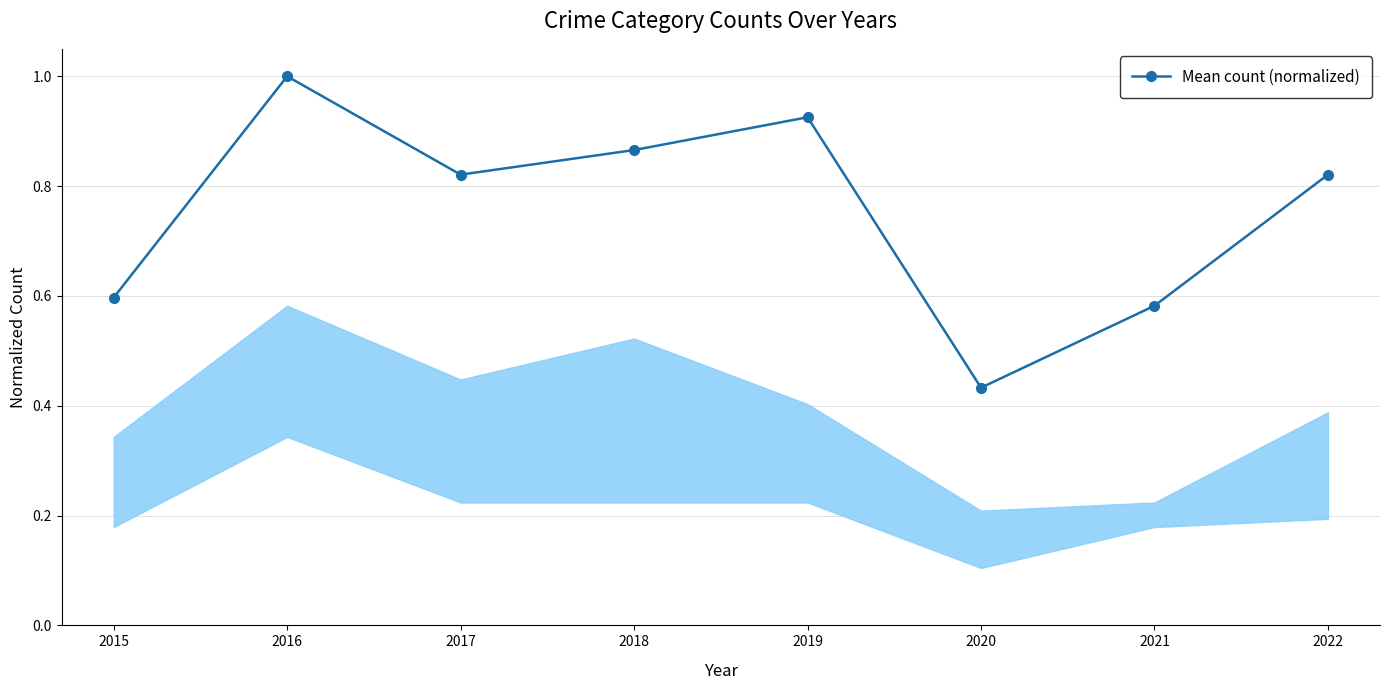

What is the value of the 2nd point from the left?

1.0